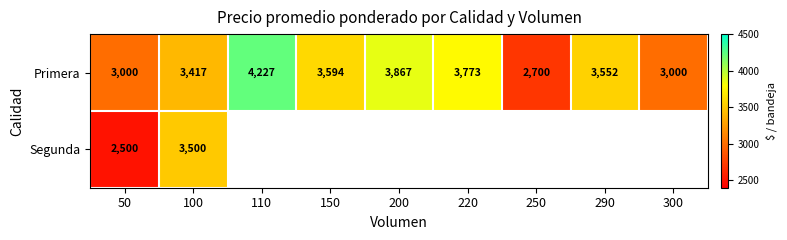

Read the Primera value at 100, to the nearest 50.

3400